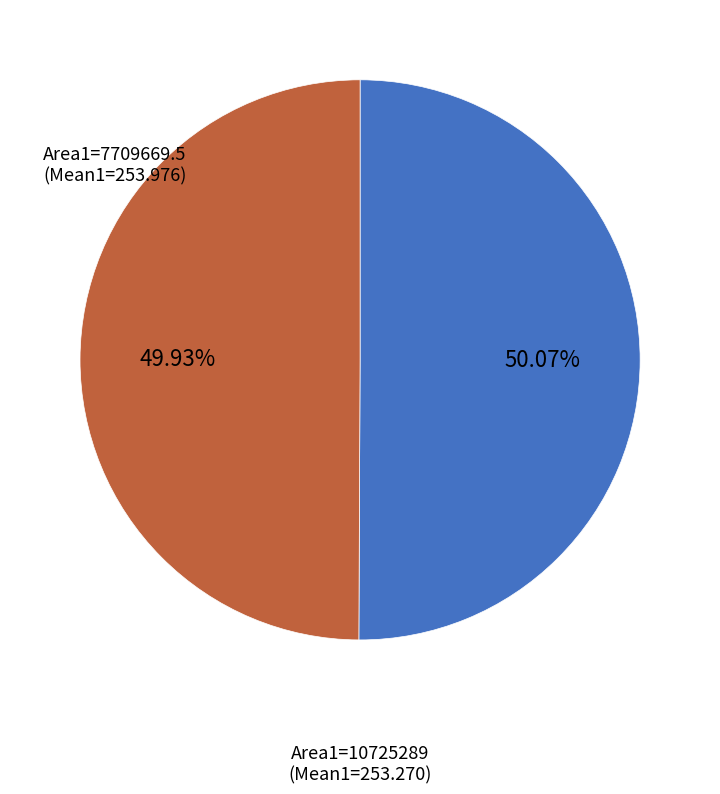

Does any single category account for the majority?

Yes